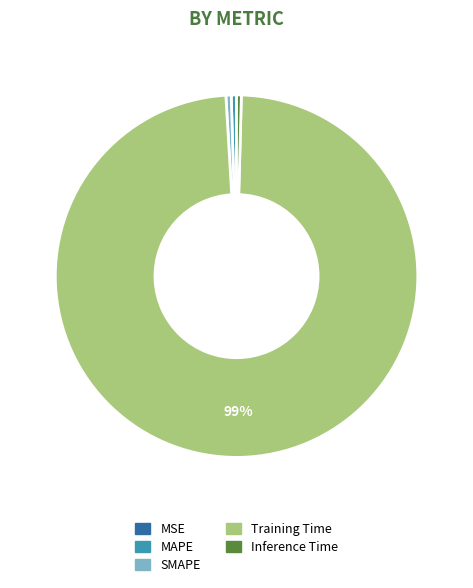

Which category has the biggest portion of the pie?

Training Time